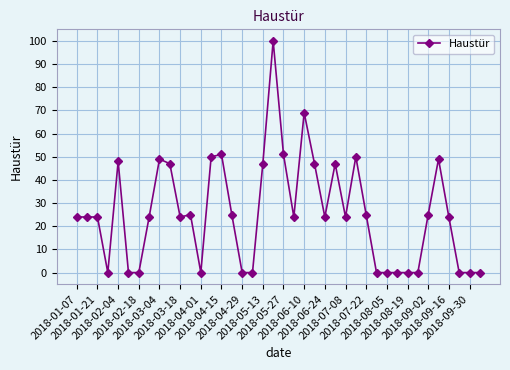

What is the maximum value shown in the chart?

100